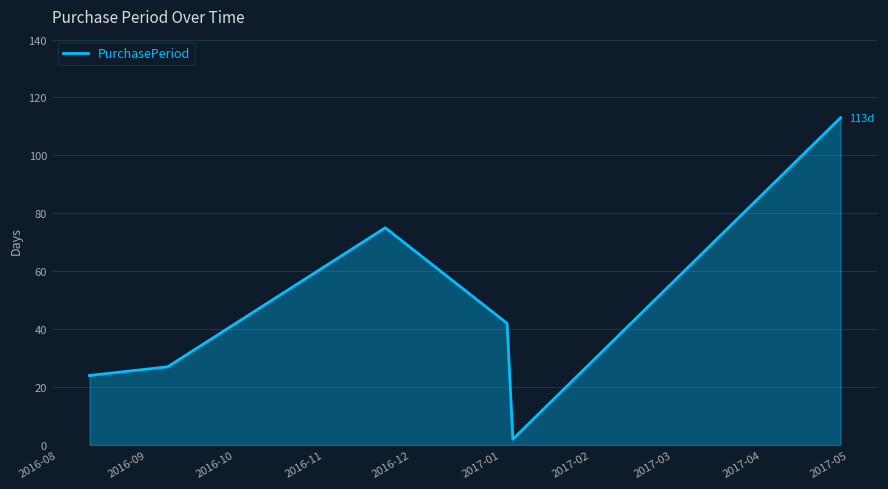

True or false: the data has more than 1 interior local peaks.

False